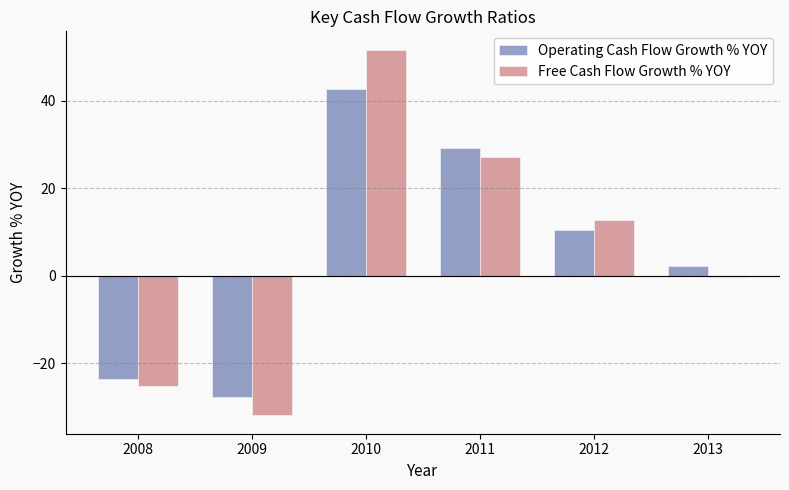

Reading left to right, what are all the values shown in this chart?

Operating Cash Flow Growth % YOY: 2008=-23.6	2009=-27.8	2010=42.6	2011=29.1	2012=10.4	2013=2.2
Free Cash Flow Growth % YOY: 2008=-25.1	2009=-31.9	2010=51.7	2011=27.1	2012=12.8	2013=-0.2